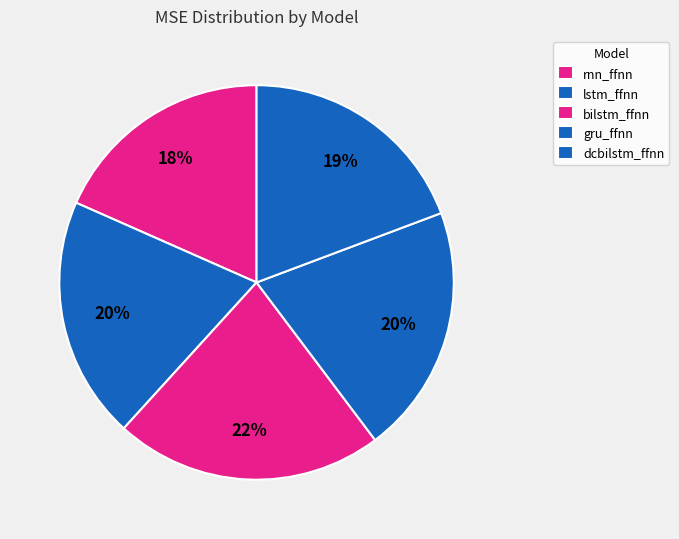

To the nearest percent, what percentage of the pie is dcbilstm_ffnn?

19%